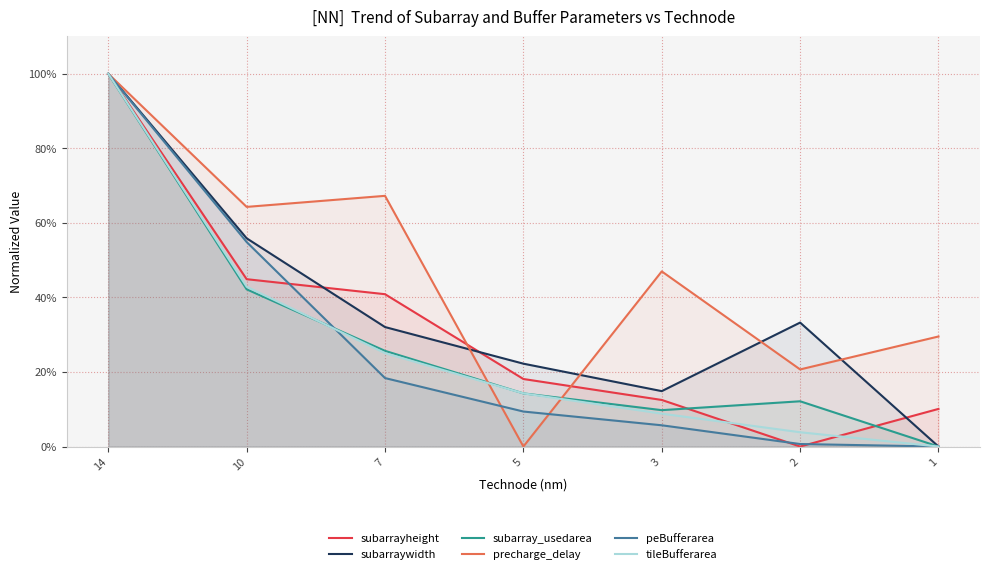

Reading left to right, list all the values displayed in this chart.

subarrayheight: 1.0	0.4	0.4	0.2	0.1	0.0	0.1
subarraywidth: 1.0	0.6	0.3	0.2	0.1	0.3	0.0
subarray_usedarea: 1.0	0.4	0.3	0.1	0.1	0.1	0.0
precharge_delay: 1.0	0.6	0.7	0.0	0.5	0.2	0.3
peBufferarea: 1.0	0.5	0.2	0.1	0.1	0.0	0.0
tileBufferarea: 1.0	0.4	0.3	0.1	0.1	0.0	0.0